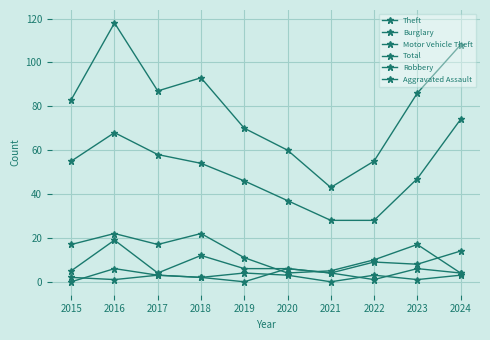

Is it true that Motor Vehicle Theft equals 12 at 2018?

True